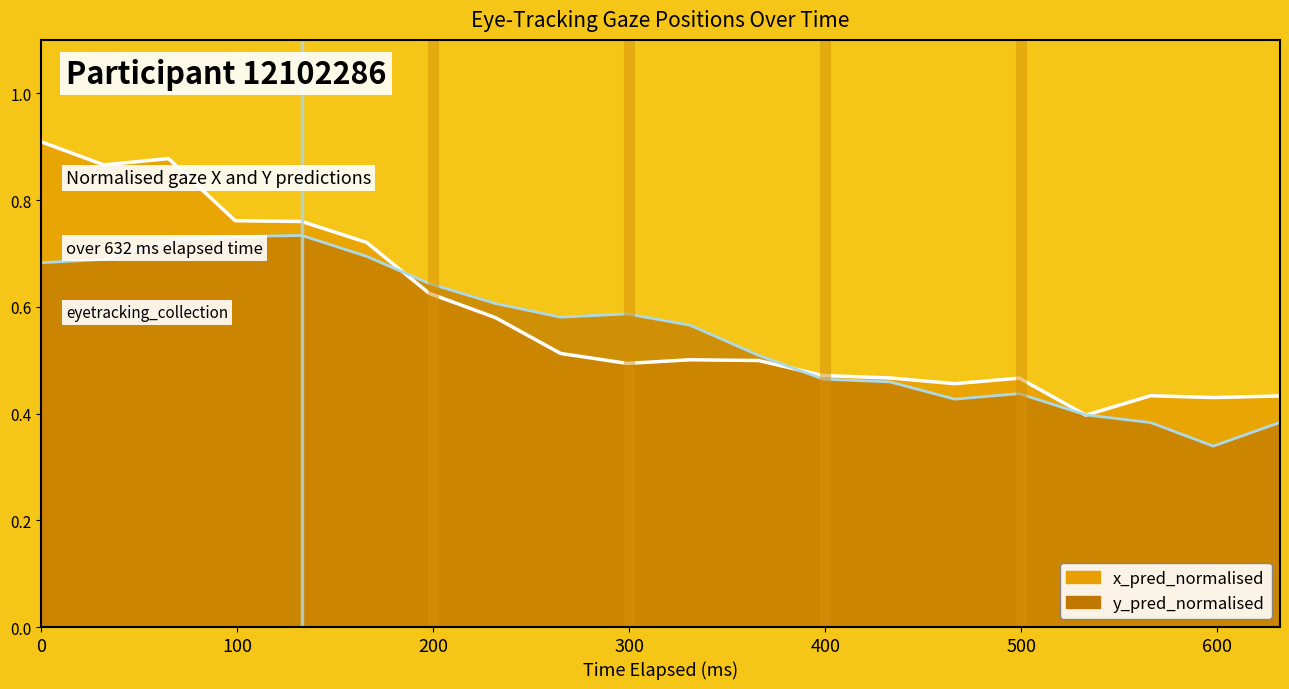

Rank the series at 400 from lowest to highest value.

y_pred_normalised line, x_pred_normalised line